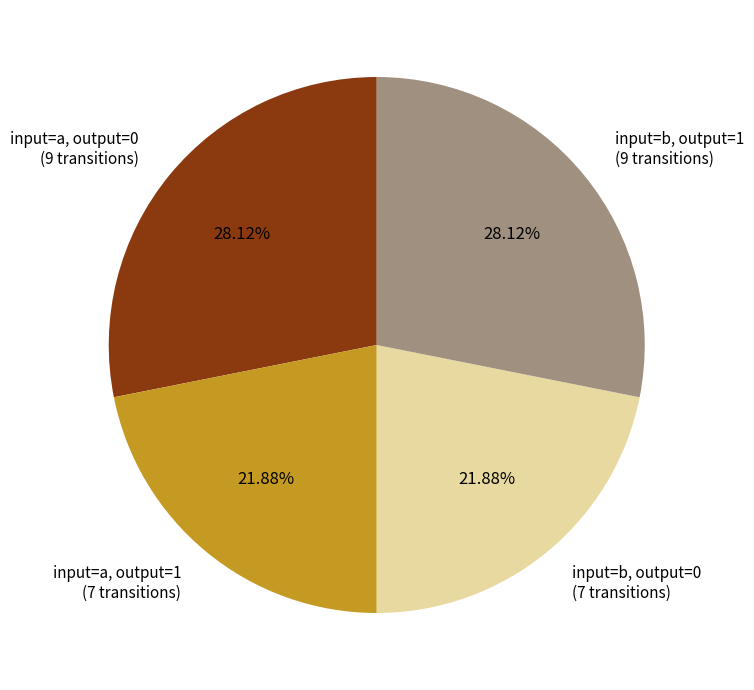

Which has a higher value, input=a, output=1 (7 transitions) or input=b, output=1 (9 transitions)?

input=b, output=1 (9 transitions)